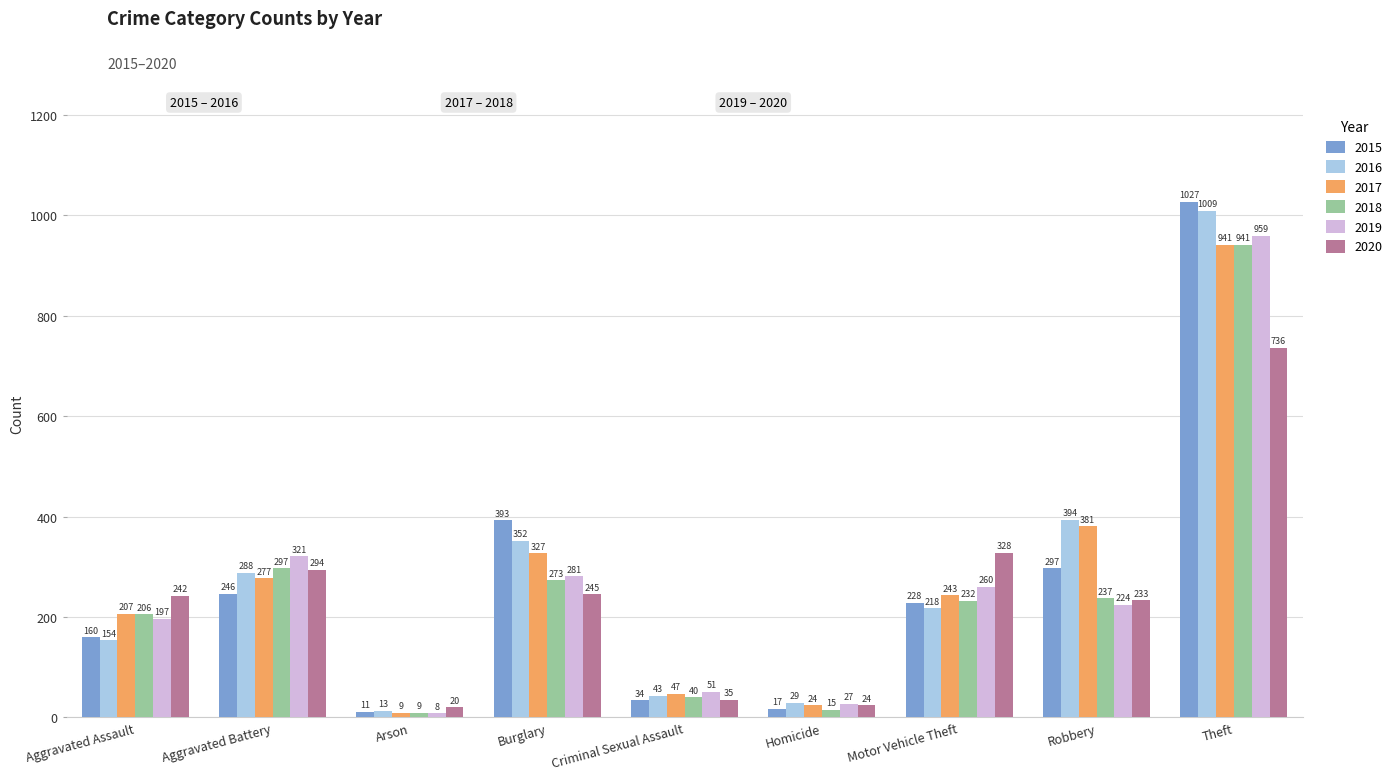

What is the label of the 8th bar from the right?

Aggravated Battery